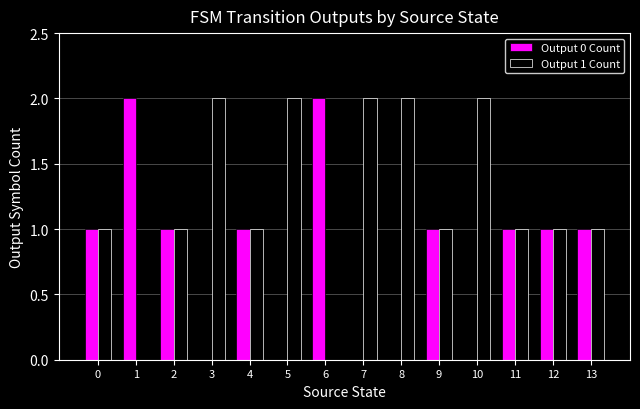

The value of Output 0 Count at 7 is 0. True or false?

True